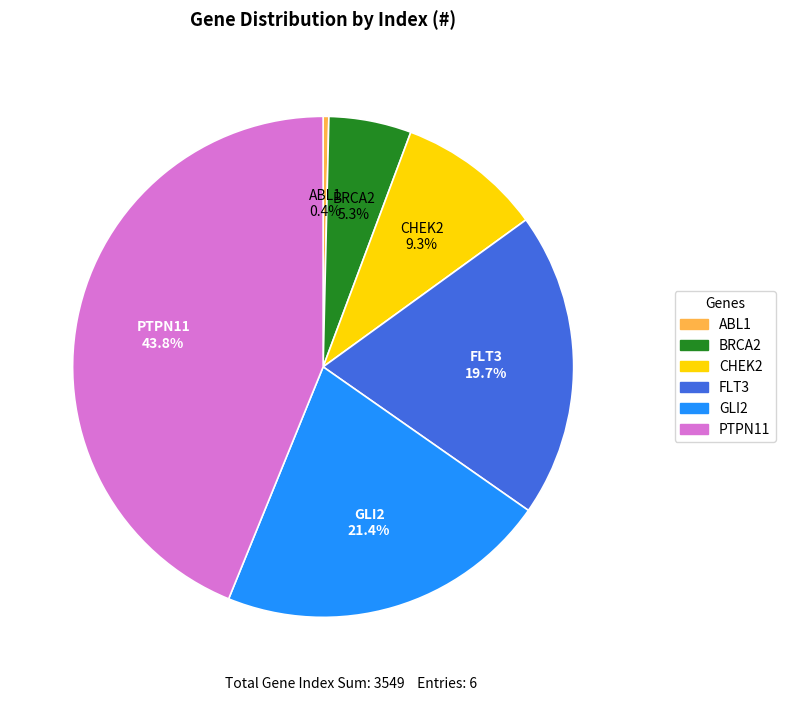

To the nearest percent, what is the difference between the FLT3 and PTPN11 slice percentages?

24%